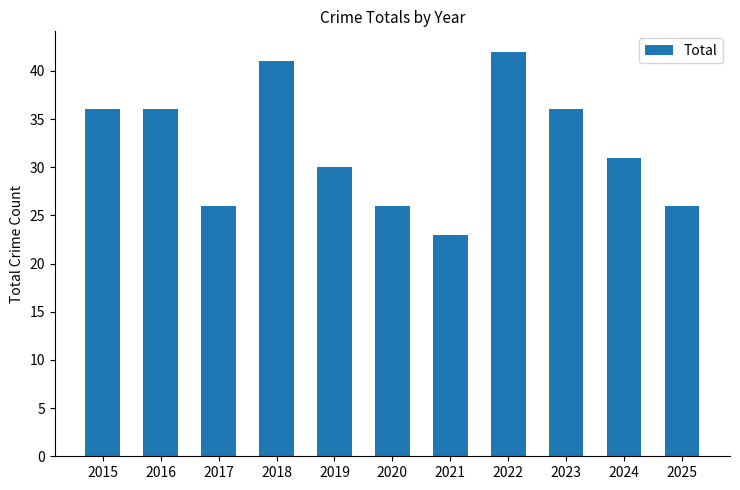

How many bars are there in total?

11